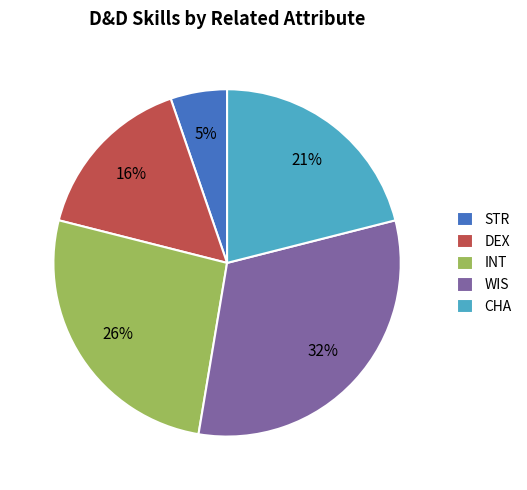

Rank the categories by value from lowest to highest.

STR, DEX, CHA, INT, WIS